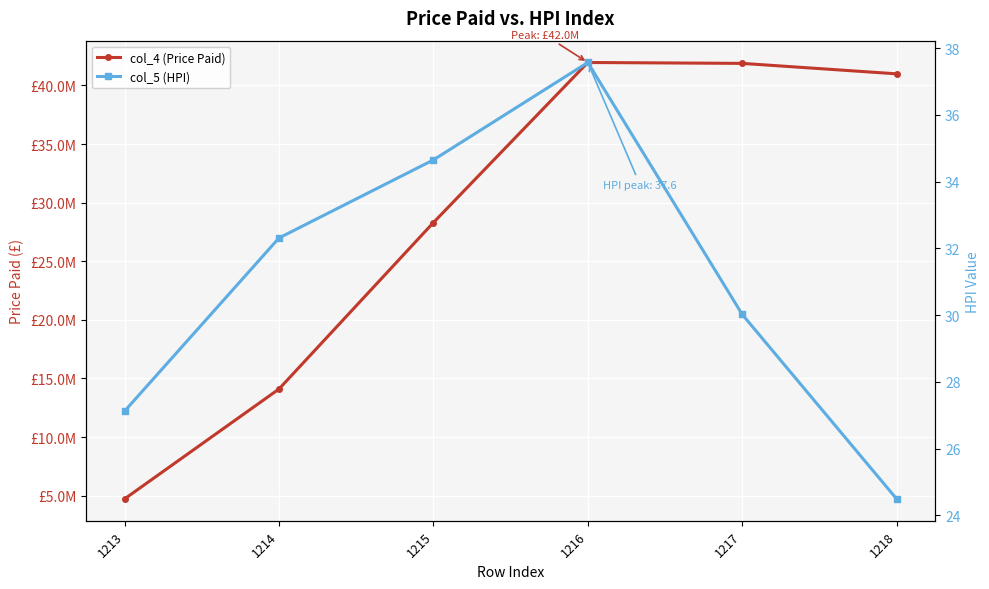

Is the value of col_4 (Price Paid) at 1218 greater than the value of col_5 (HPI) at 1215?

Yes